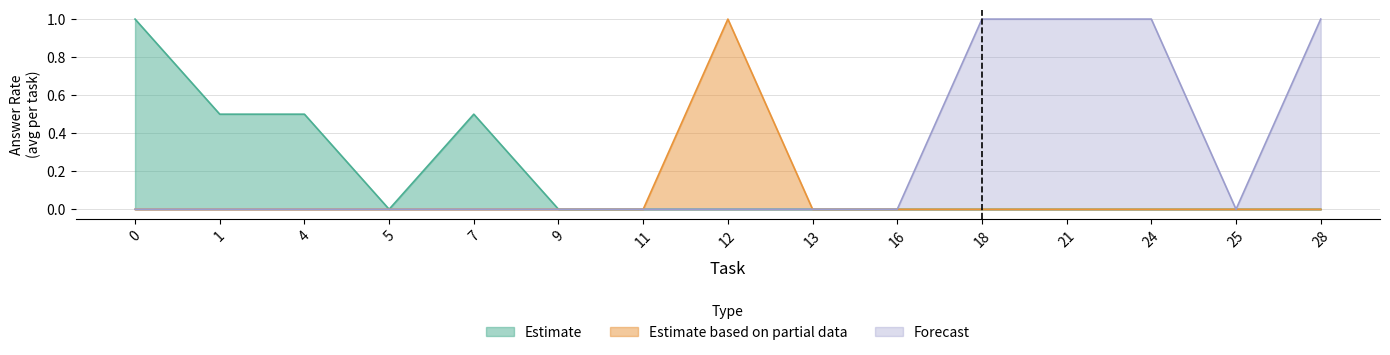

Does the chart display data point markers on the line(s)?

No